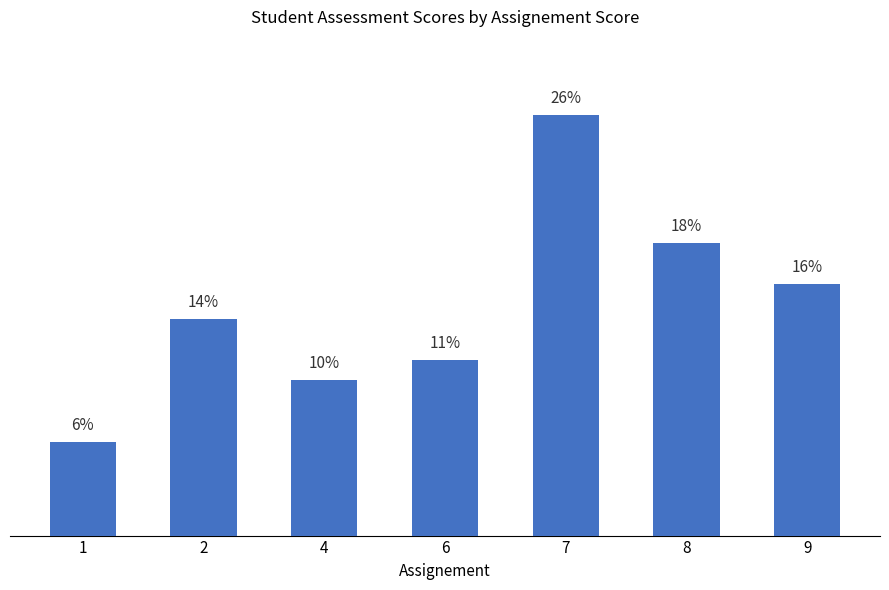

At which label does the data first exceed 13?

2